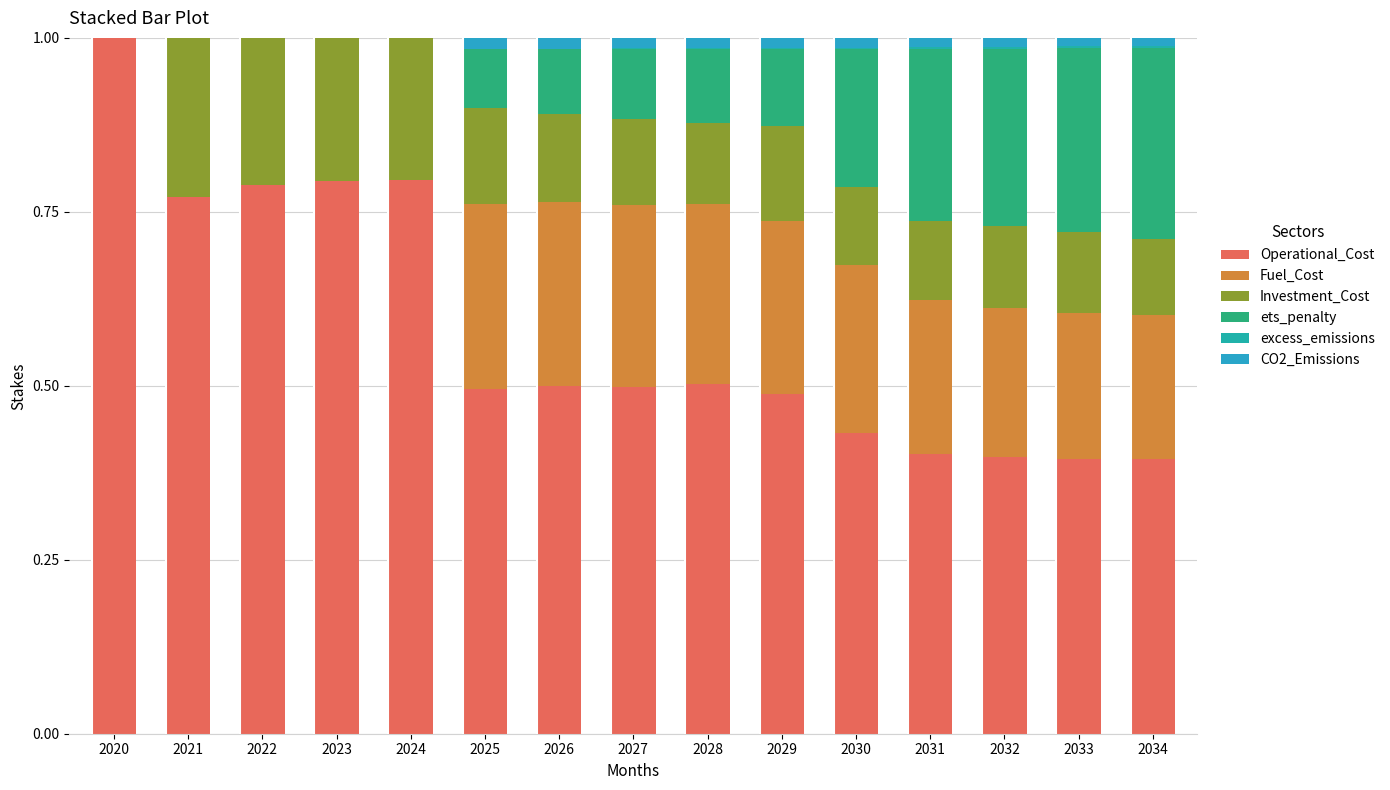

Count the number of categories in the chart.

15